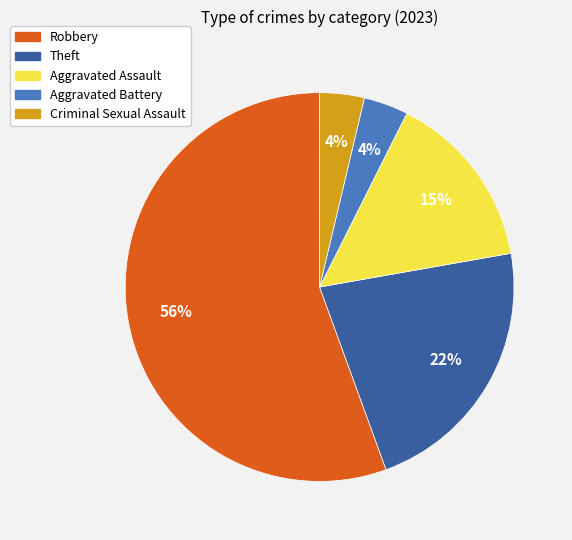

To the nearest percent, what is the average slice percentage?

20%